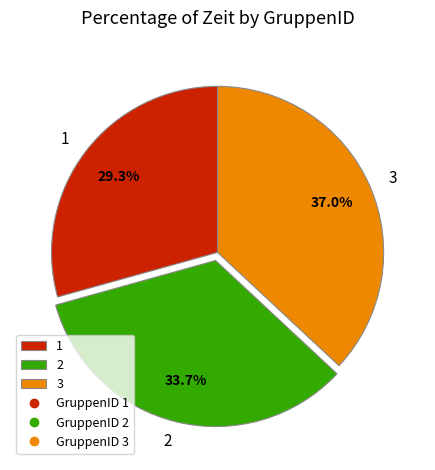

What percentage is the 3 slice, to the nearest percent?

37%